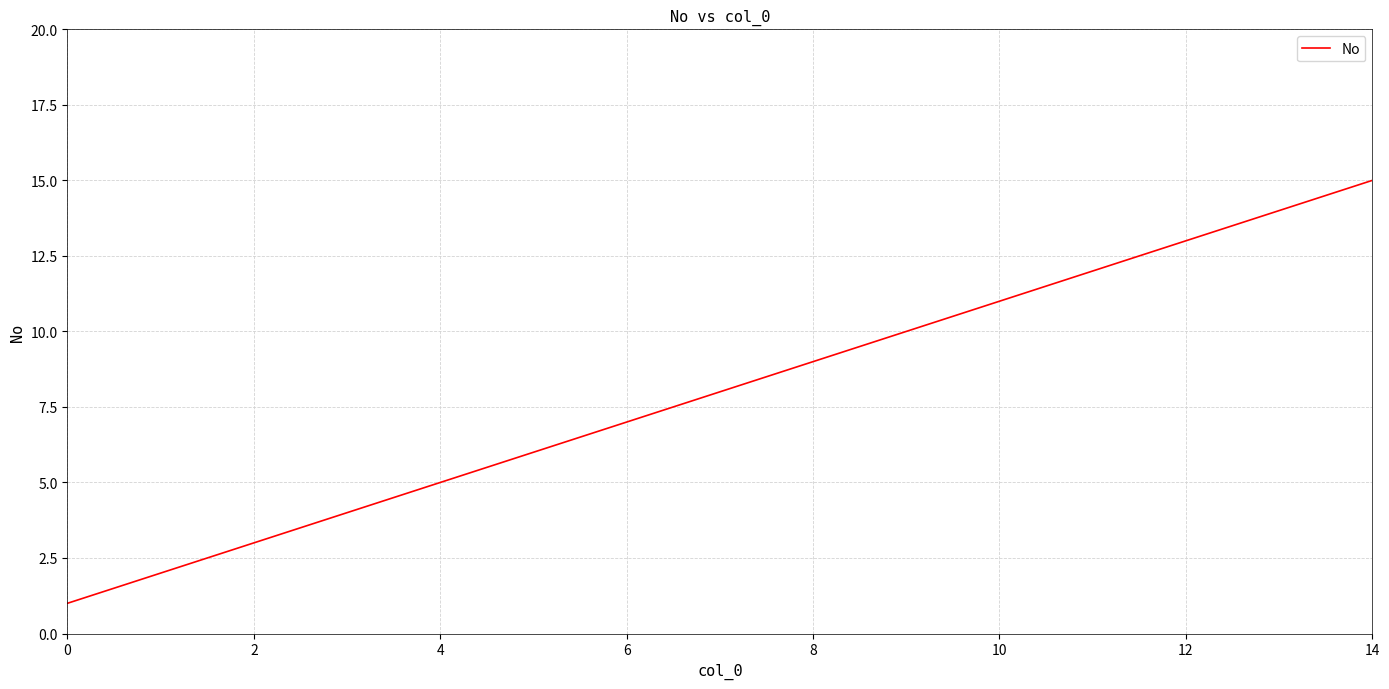

What is the difference between the maximum and minimum values?

14